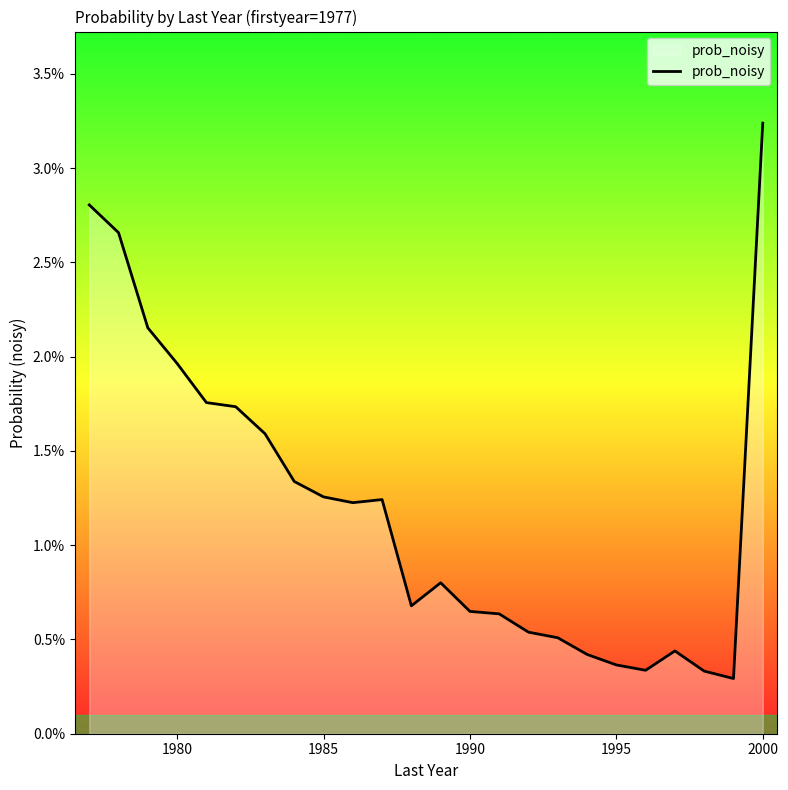

Does the chart have visible grid lines?

No